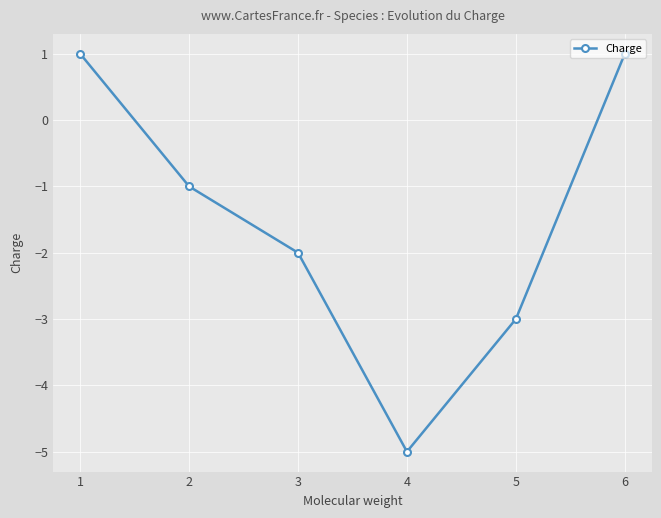

What is the sum of the values at 4 and 1?

-4